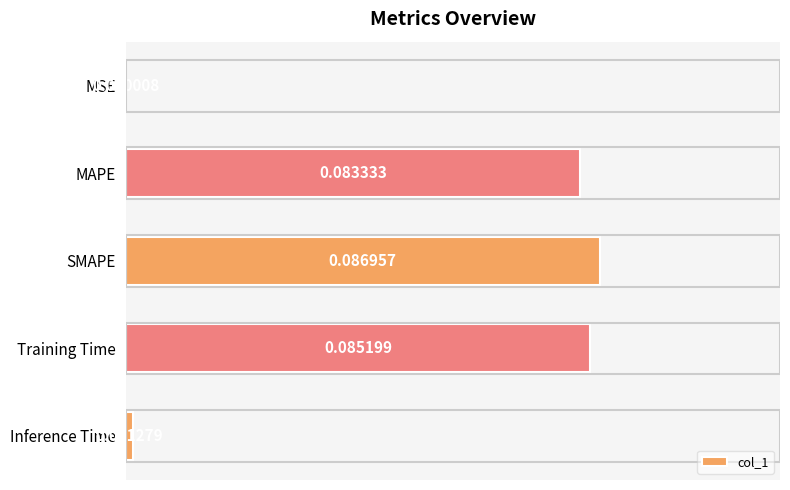

What is the sum of all values?

0.3